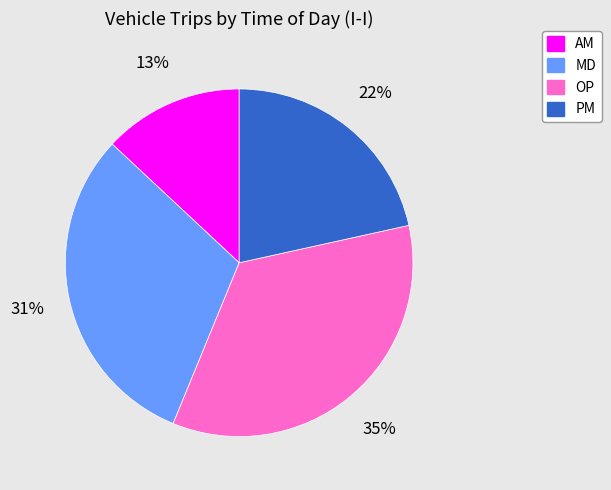

Which has a higher value, MD or PM?

MD